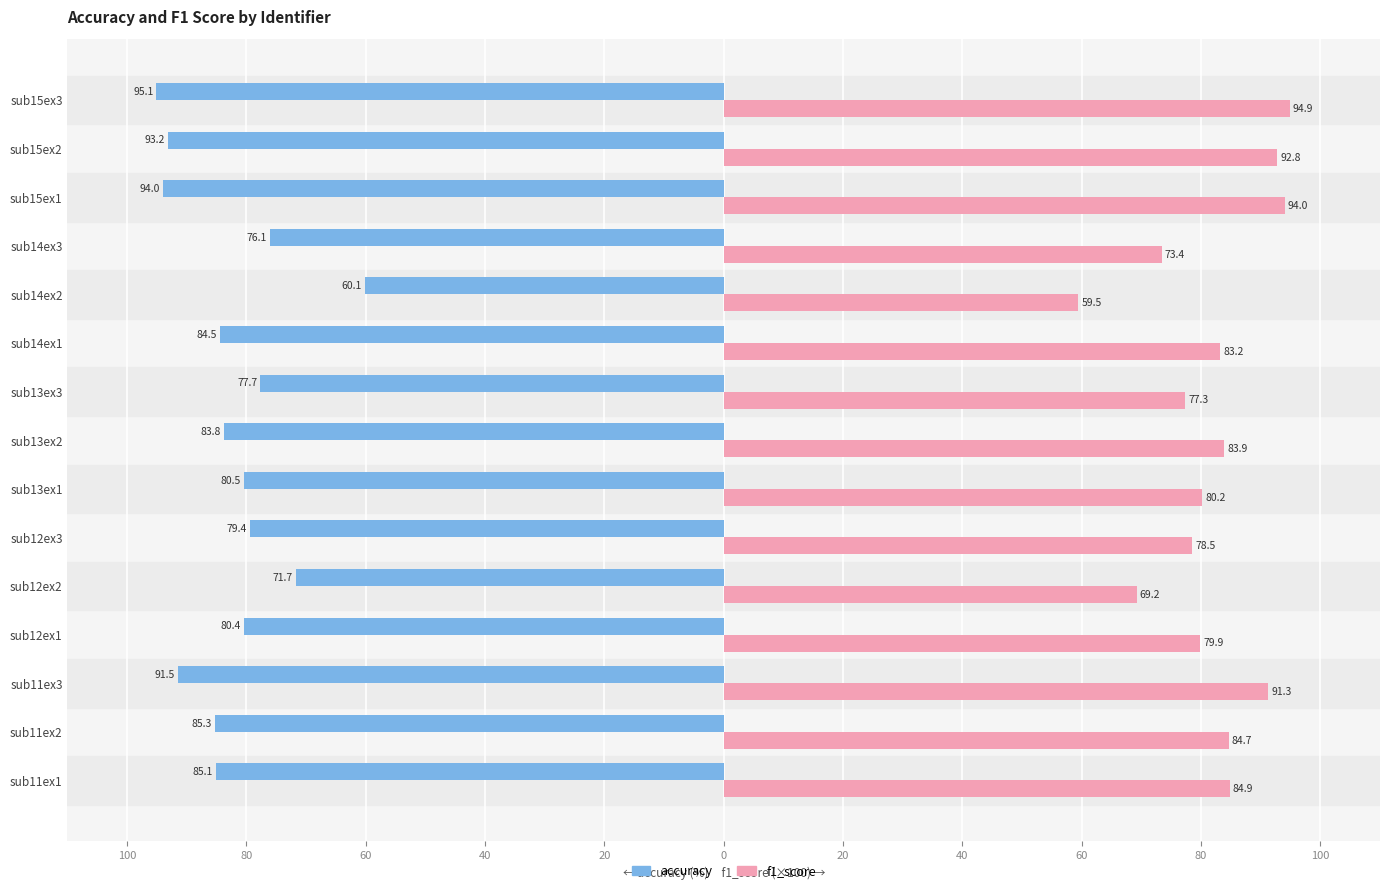

What are all the series names shown in the legend?

accuracy, f1_score